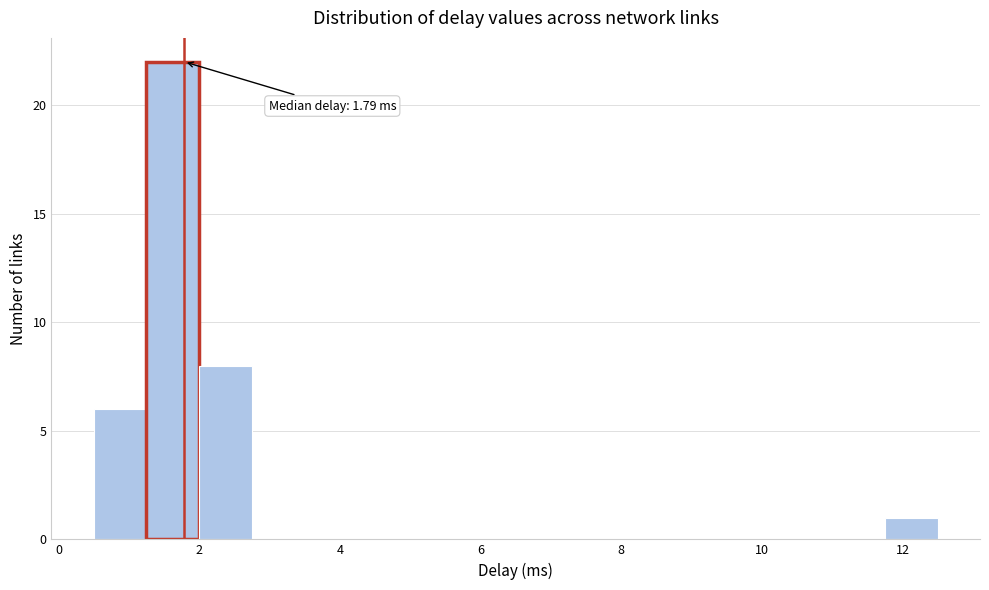

Read against the x-axis, roughly where is the centre of the tallest bar?

1.6